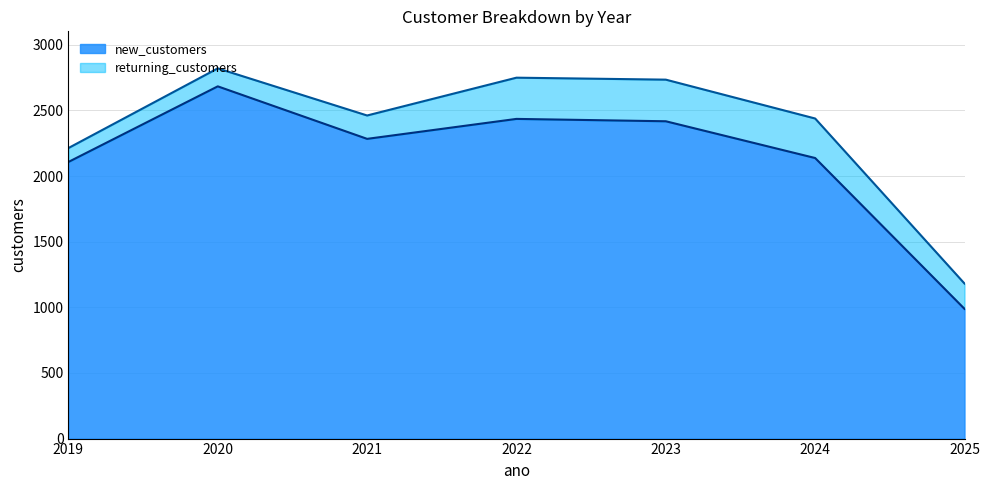

At which category does the chart reach its minimum across all series?

2025